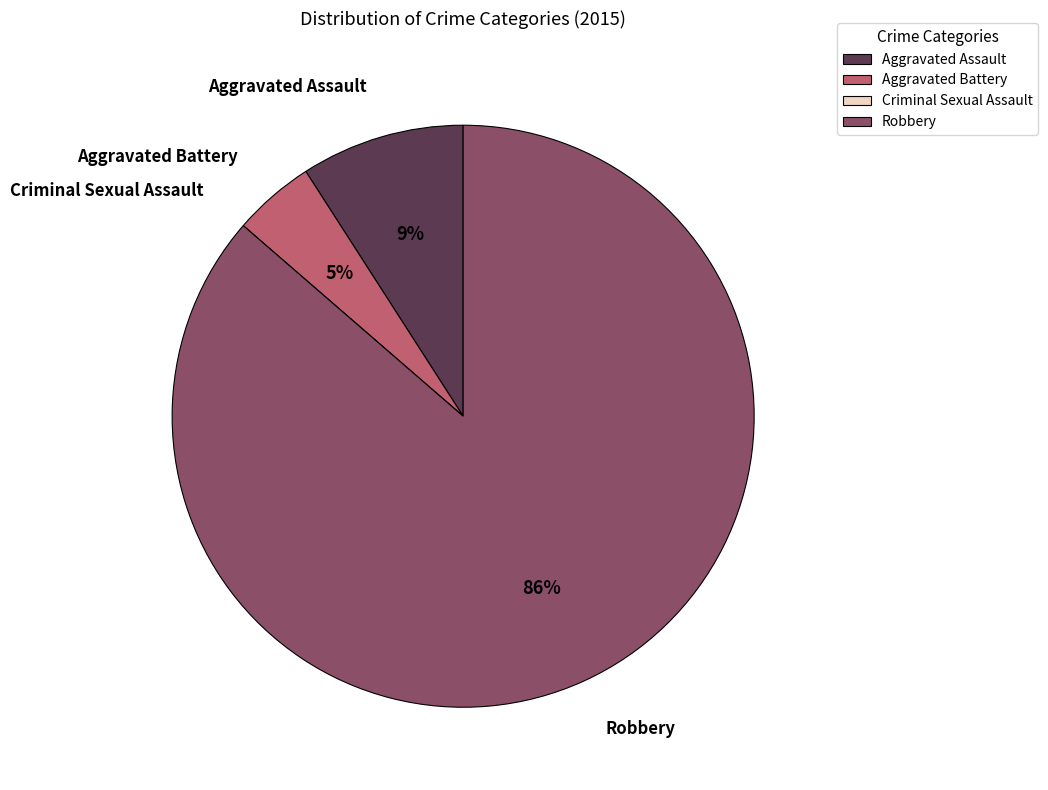

To the nearest percent, what is the average slice percentage?

25%